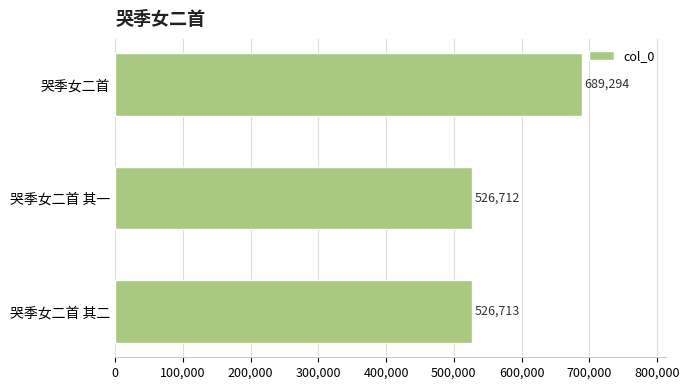

True or false: the data shows 689294 at 哭季女二首.

True